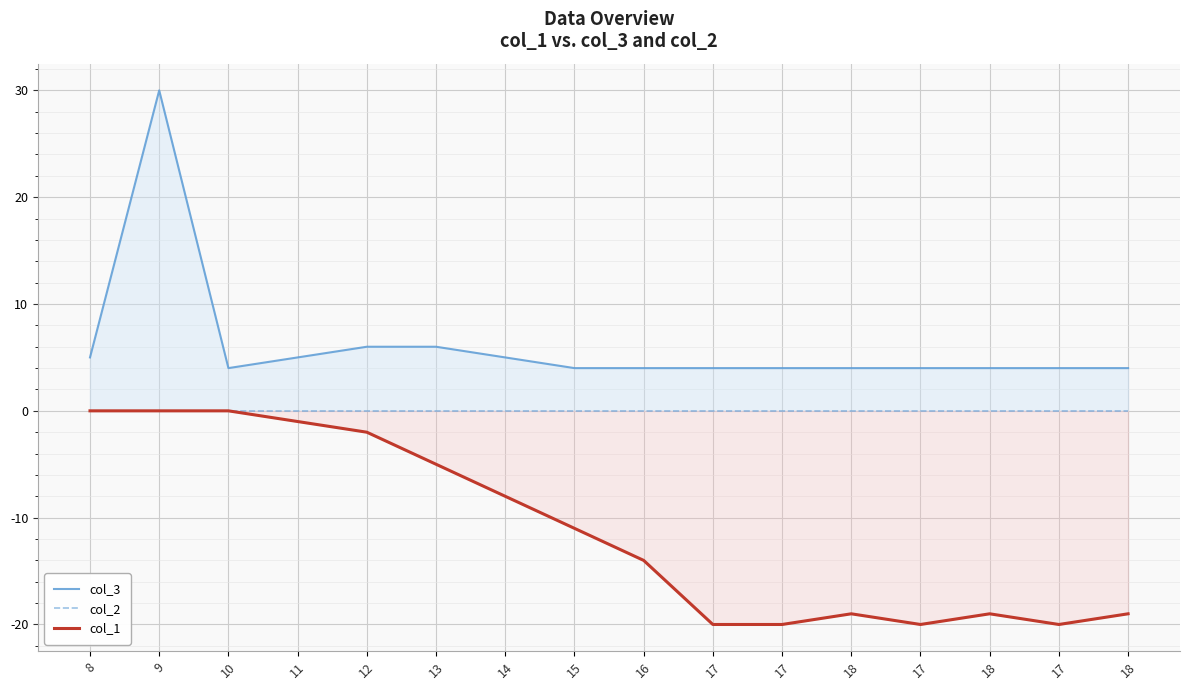

List the labels in order of col_2 value, smallest first.

8, 9, 10, 11, 12, 13, 14, 15, 16, 17, 17, 18, 17, 18, 17, 18